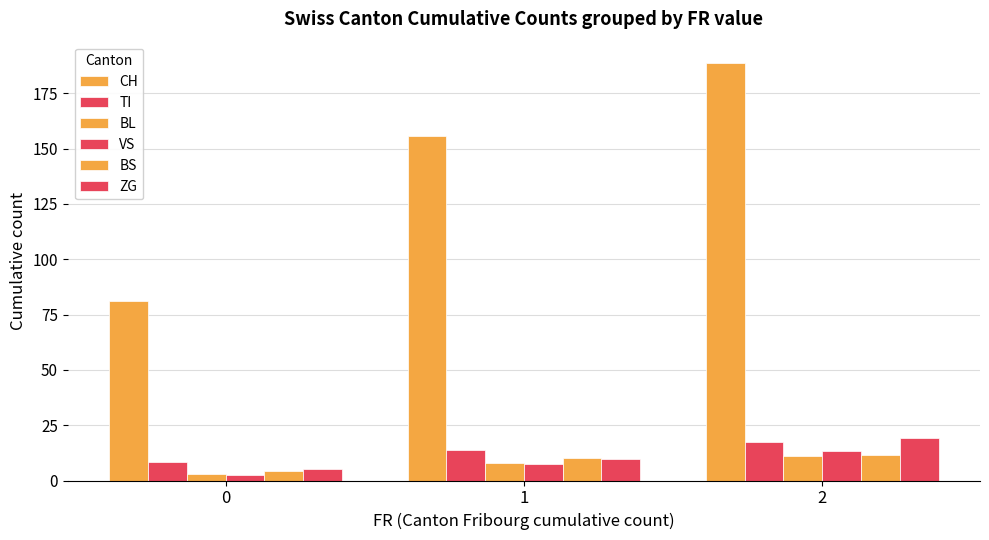

Does the chart contain any negative values?

No